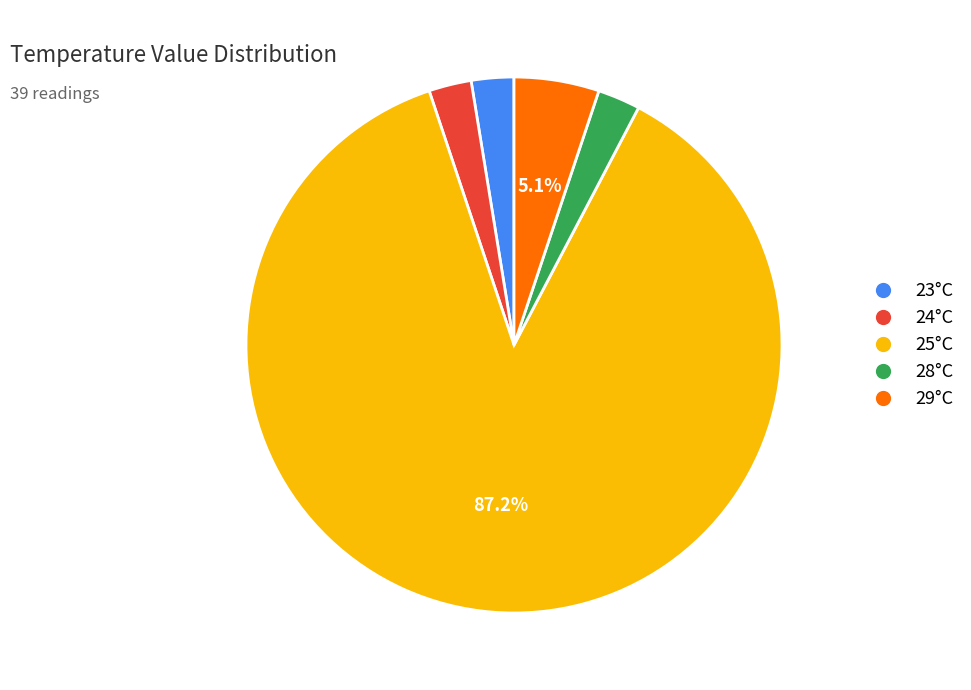

Combined, do 24°C and 23°C account for over 50%?

No